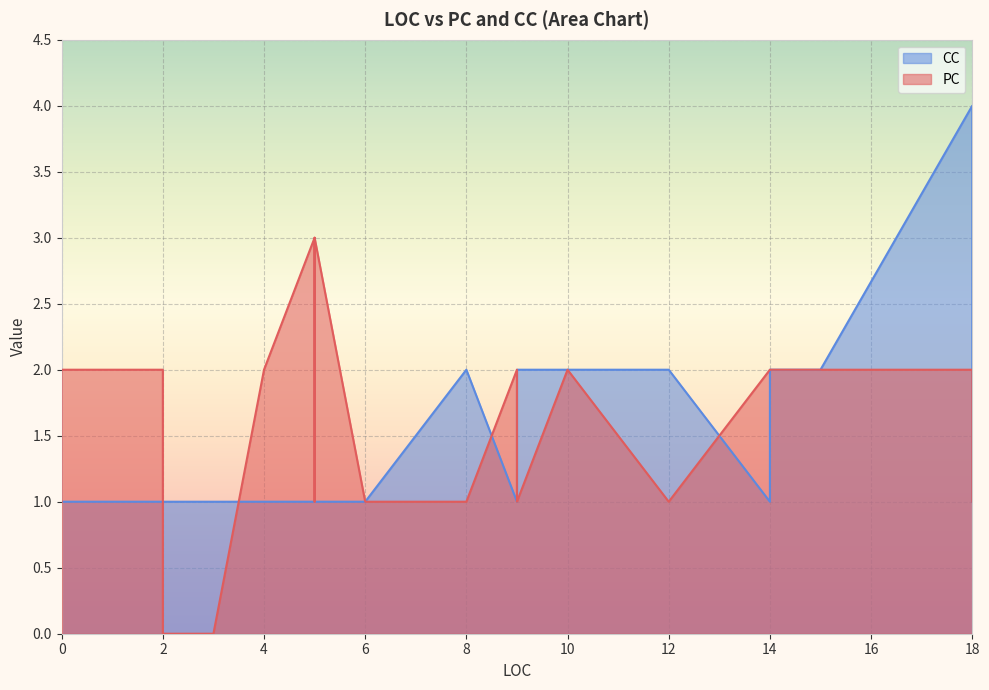

Which category has the lowest value in the CC series?

3